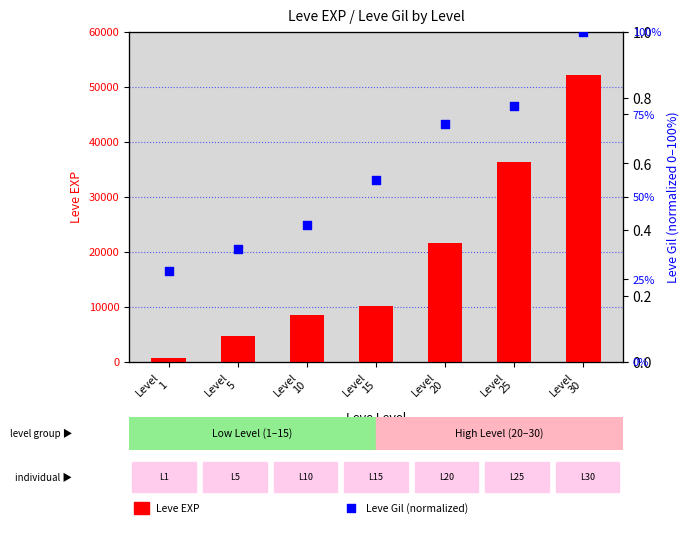

Which series has the largest total across all categories?

Leve EXP